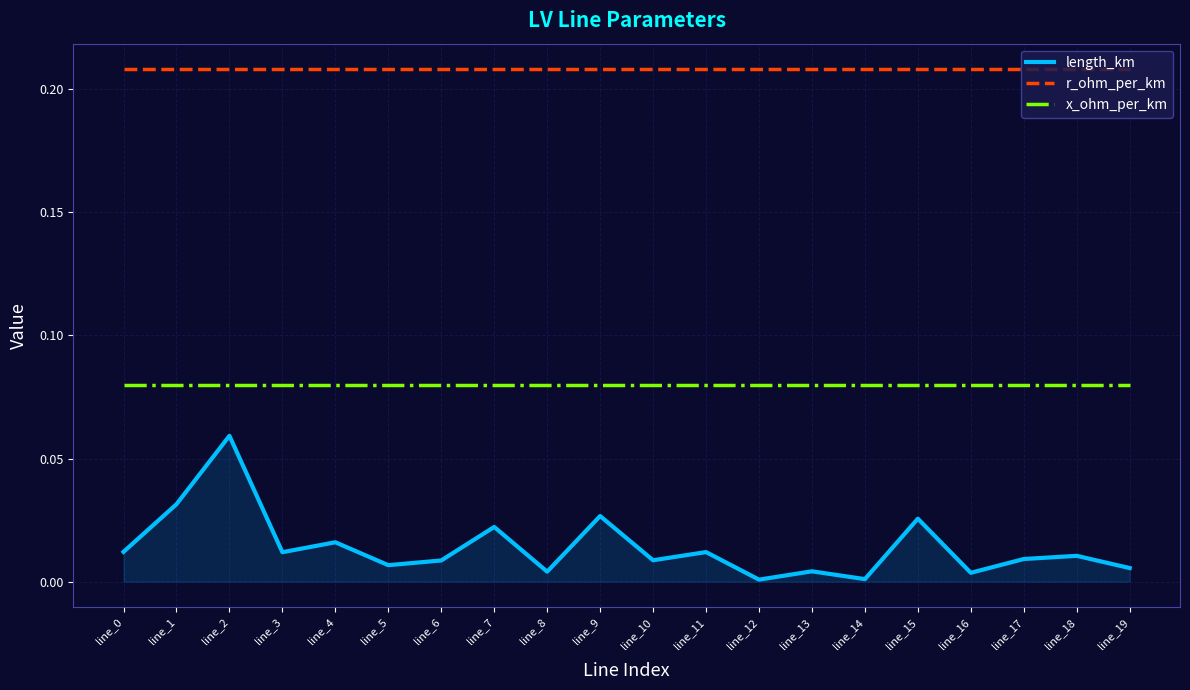

Is this an area chart (filled region under the line)?

No